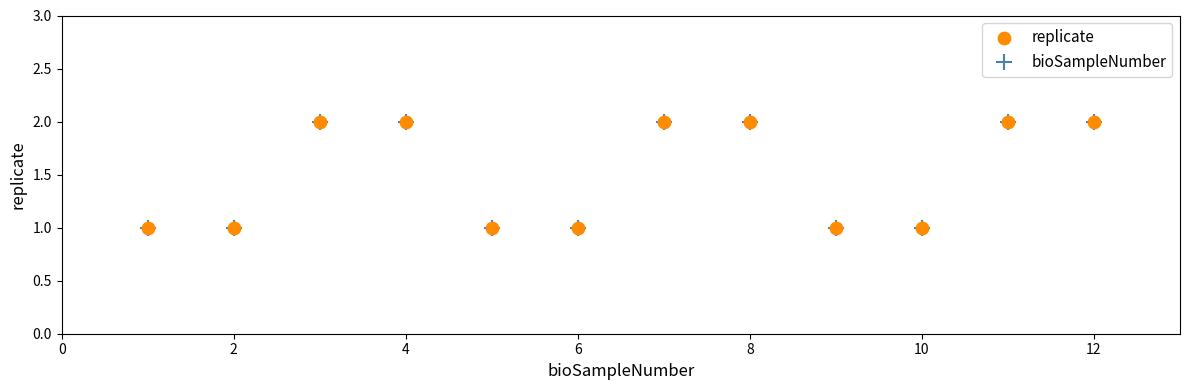

What is the value of the 9th point from the left?

1